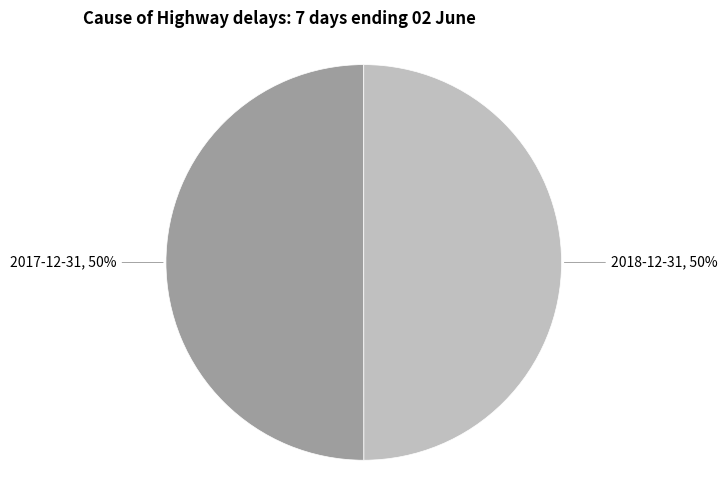

How many slices are in this pie chart?

2